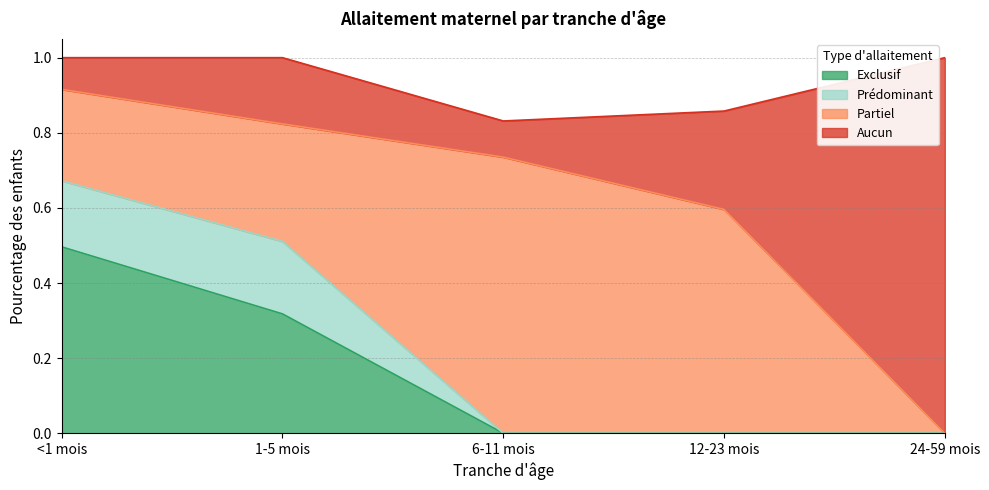

At which category is the sum across all series the highest?

<1 mois